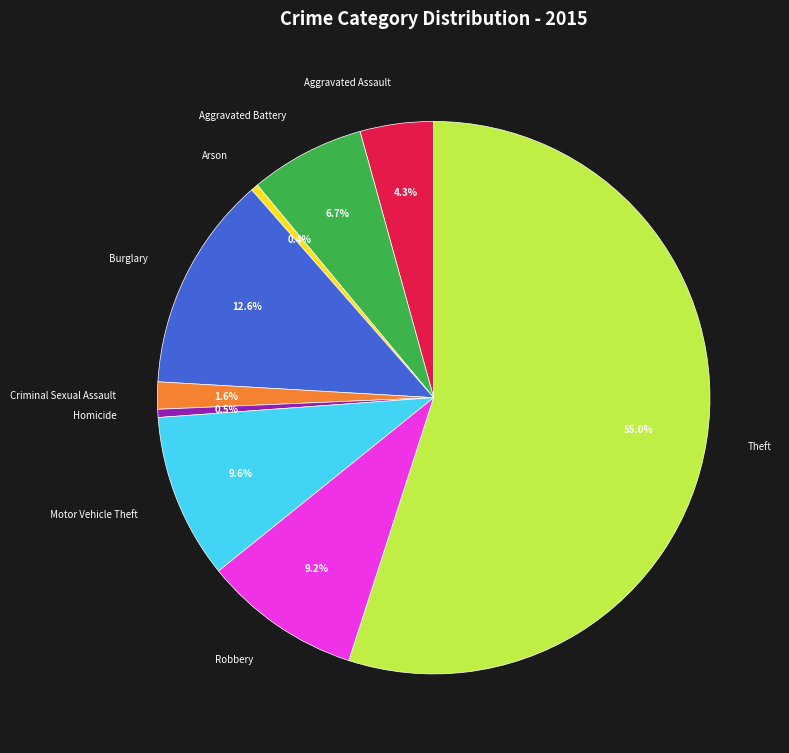

Count the number of slices in the pie.

9